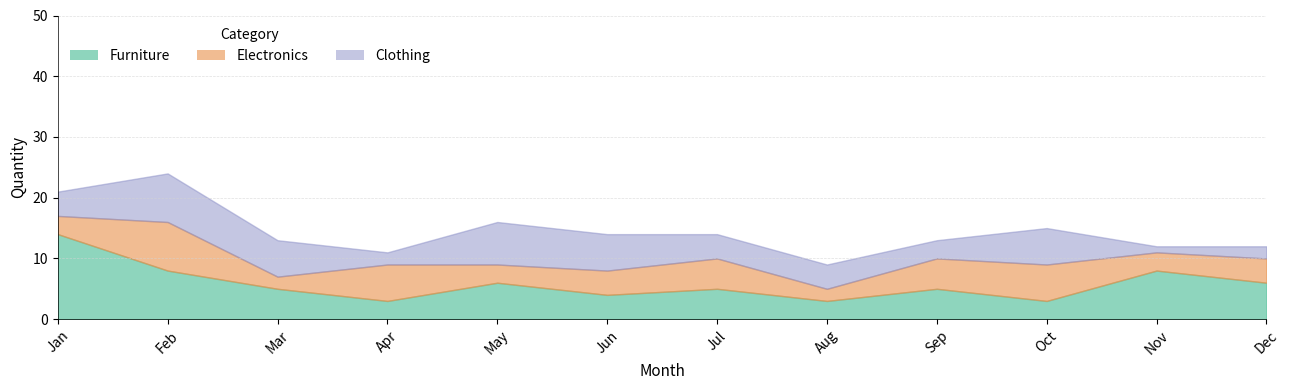

What is the value of the Clothing point at the 9th from the left?

3